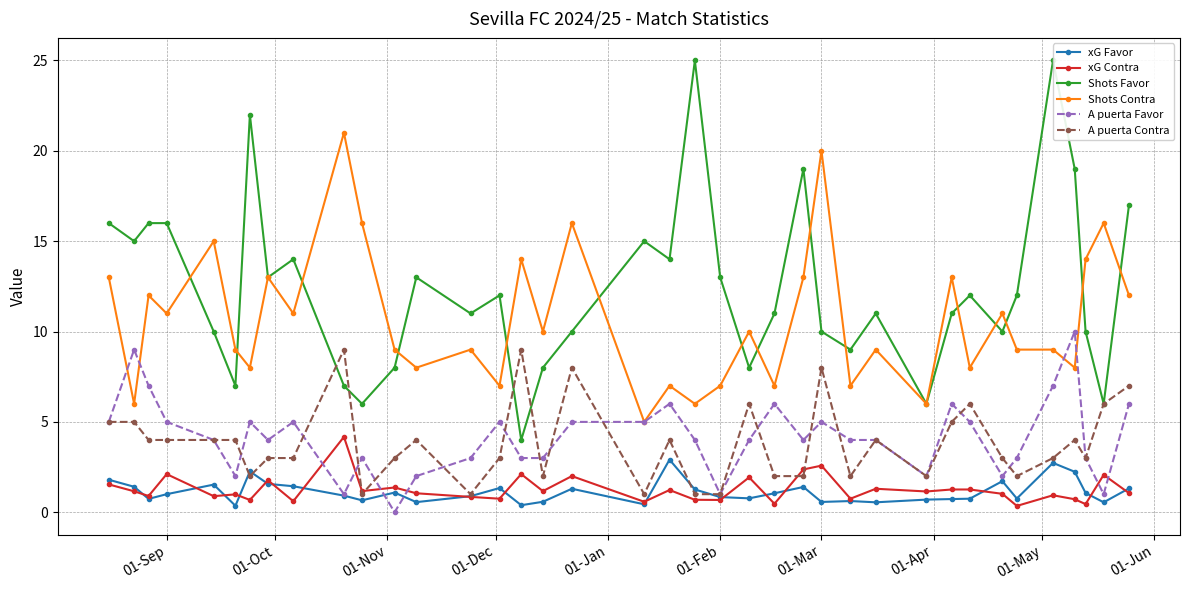

What is the lowest value of the xG Favor series?

0.4